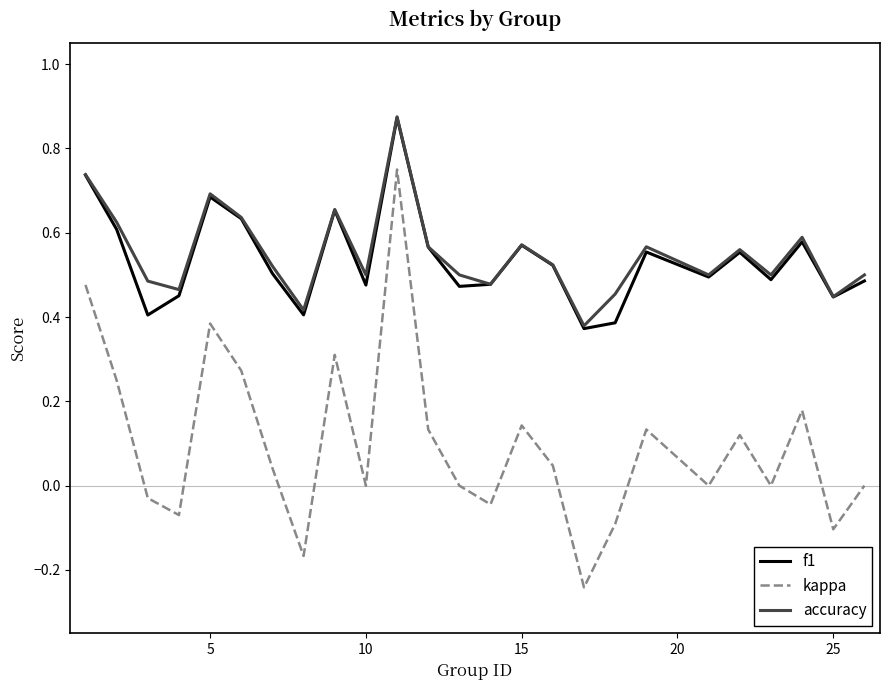

True or false: accuracy and kappa intersect in this chart.

False